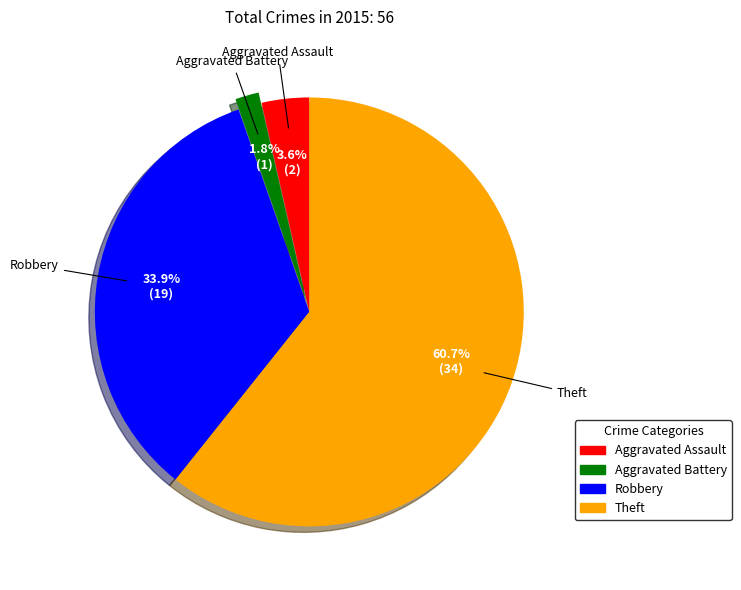

Combined, do Aggravated Assault and Theft account for over 50%?

Yes